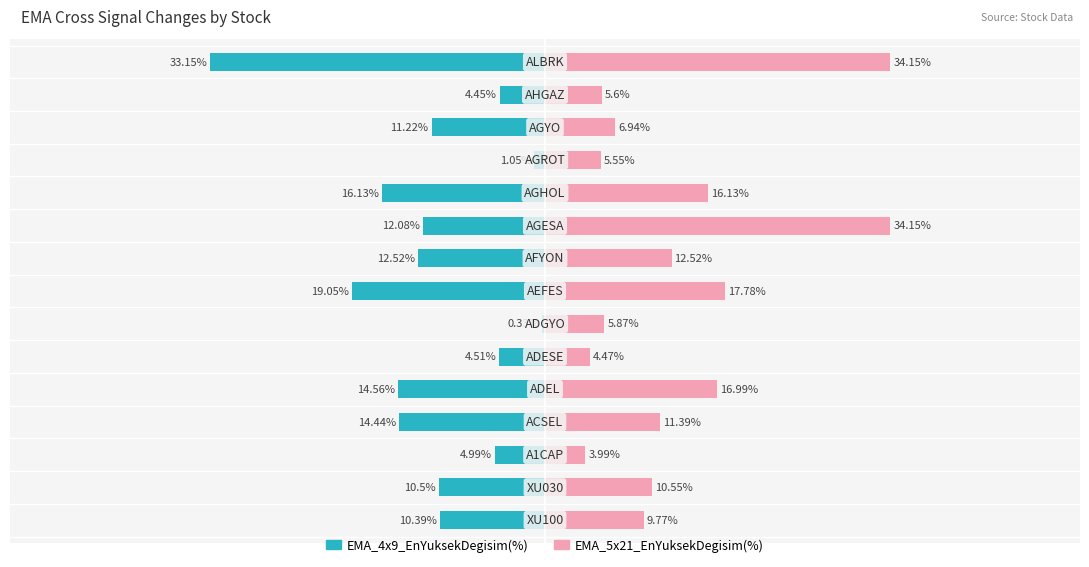

How many data points in EMA_4x9_EnYuksekDegisim(%) are less than -11?

8